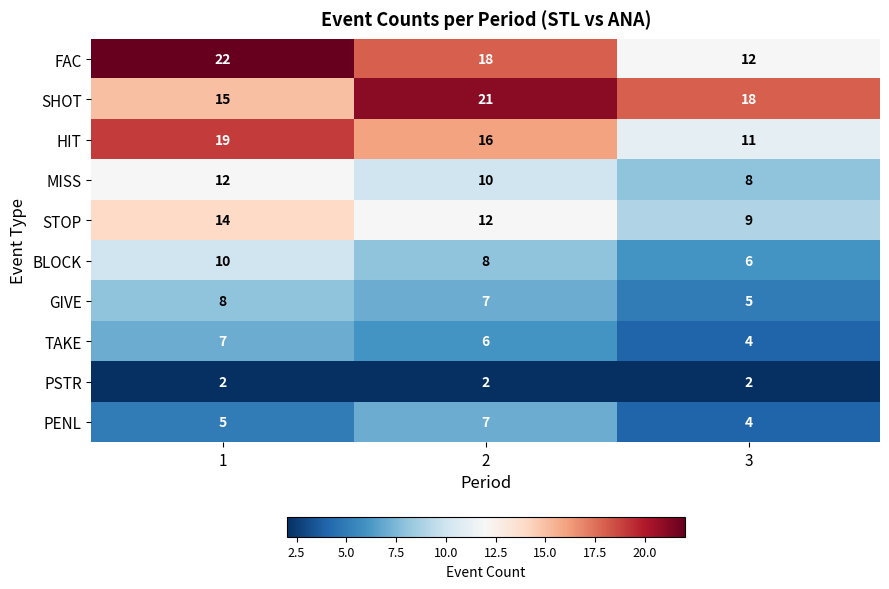

What is the total value across all series at 2?

107